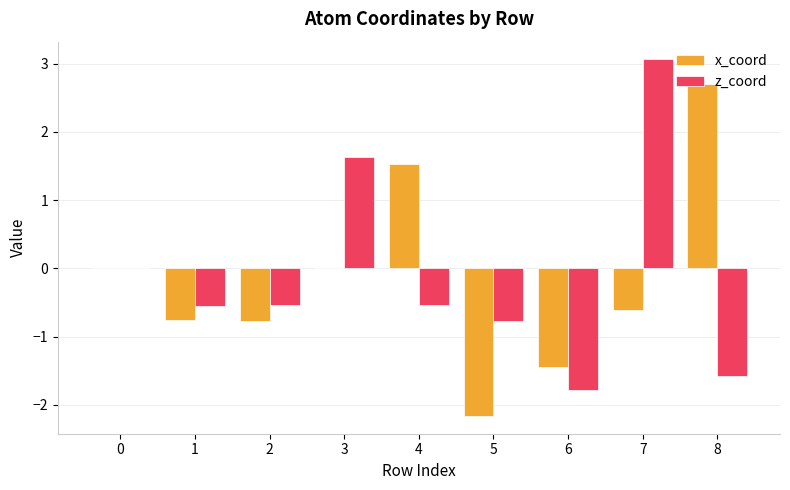

What is the approximate value of z_coord at 4?

-0.5